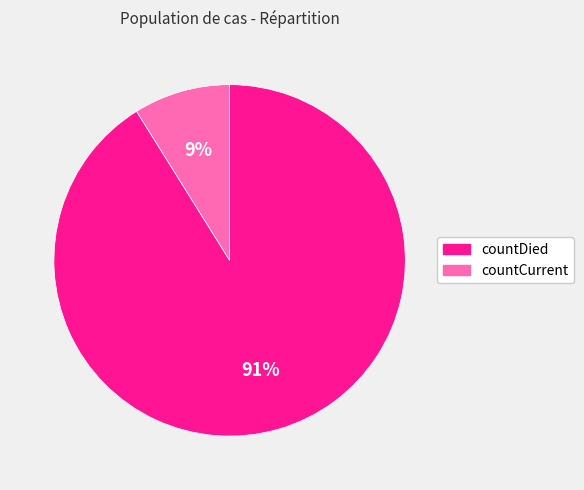

The countCurrent slice represents 9% of the pie. True or false?

True